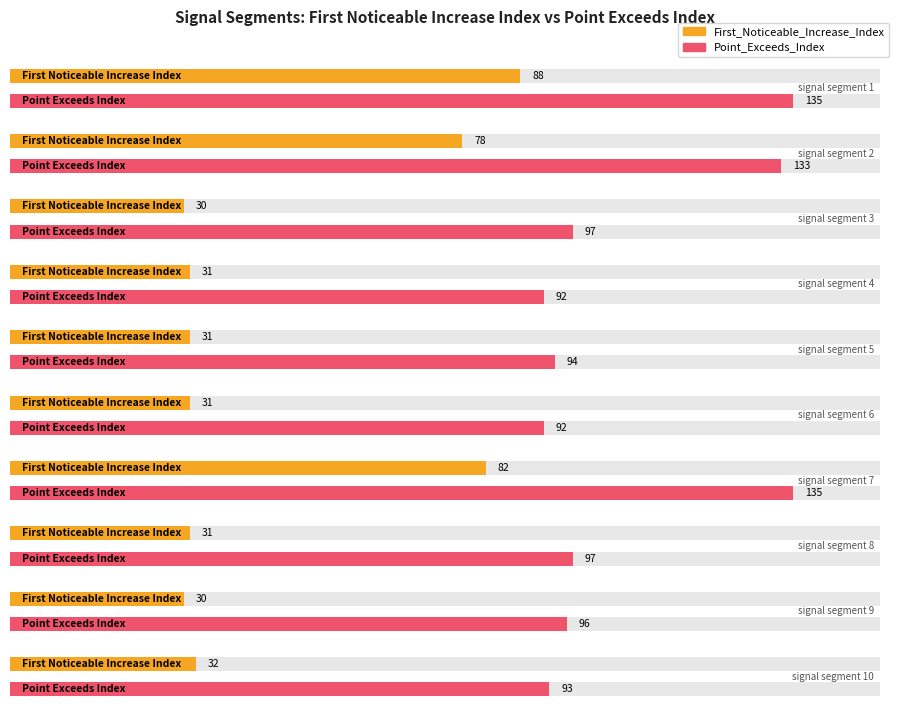

List the labels in order of First_Noticeable_Increase_Index value, smallest first.

signal segment 3, signal segment 9, signal segment 4, signal segment 5, signal segment 6, signal segment 8, signal segment 10, signal segment 2, signal segment 7, signal segment 1